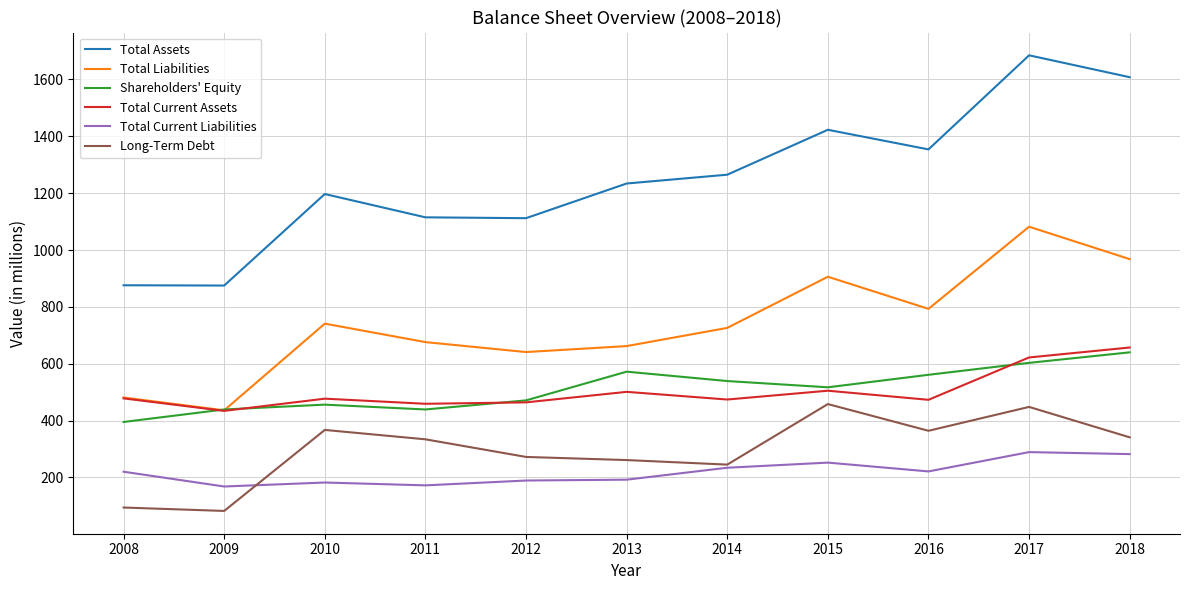

What value does the Total Assets series have at 2008?

876